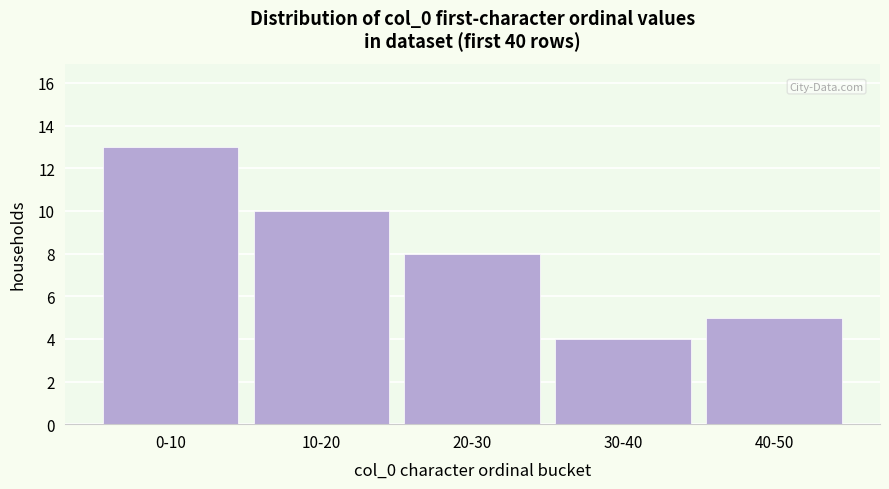

Reading left to right, list all the values displayed in this chart.

13	10	8	4	5